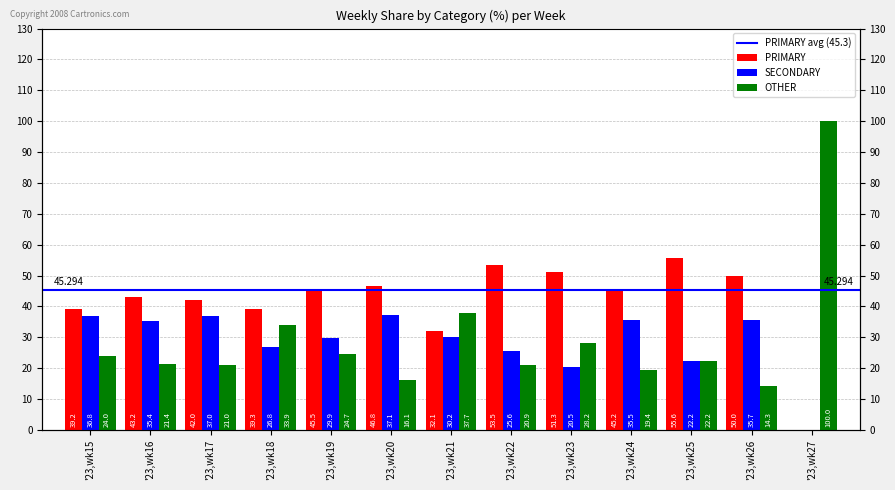

Which label corresponds to the smallest value in the chart?

'23,wk27